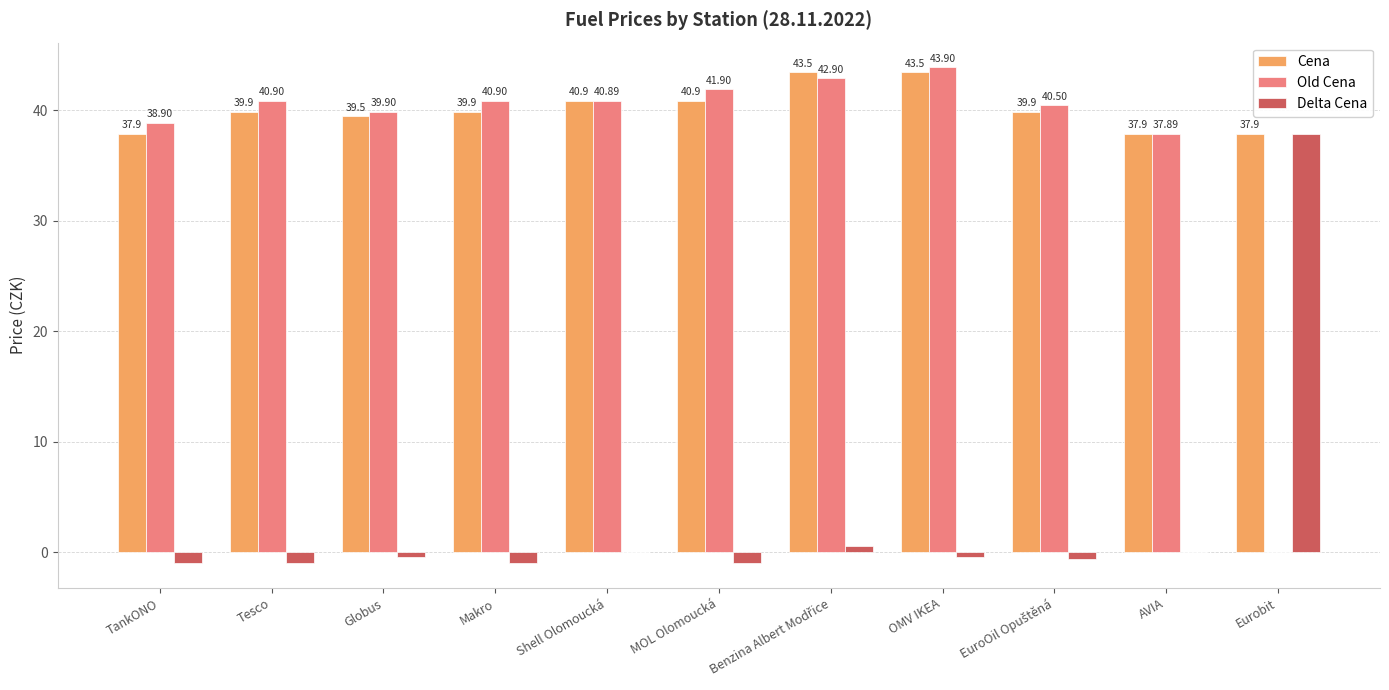

What is the total value across all series at Eurobit?

75.8